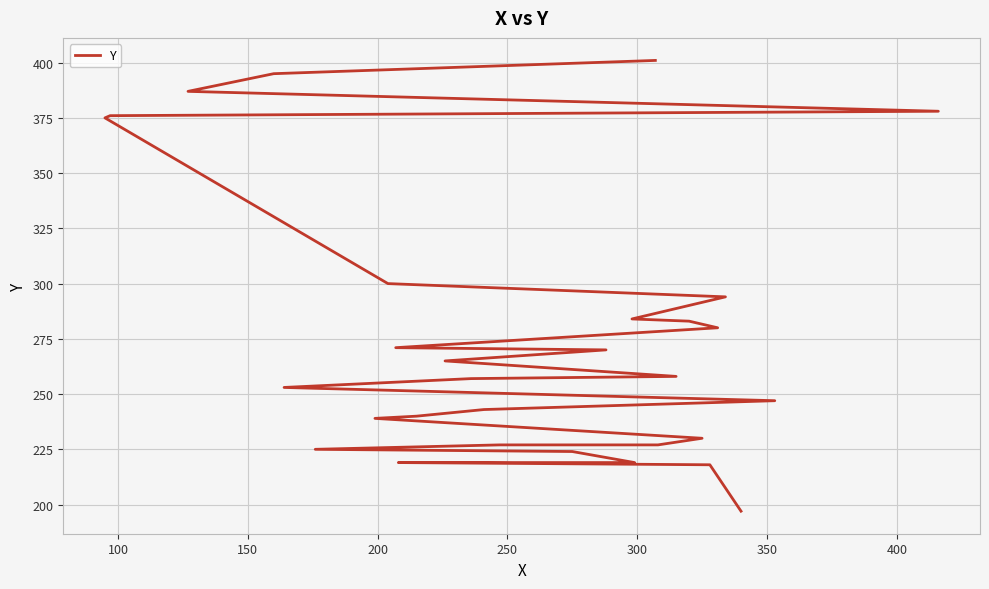

How many lines are shown in the chart?

1